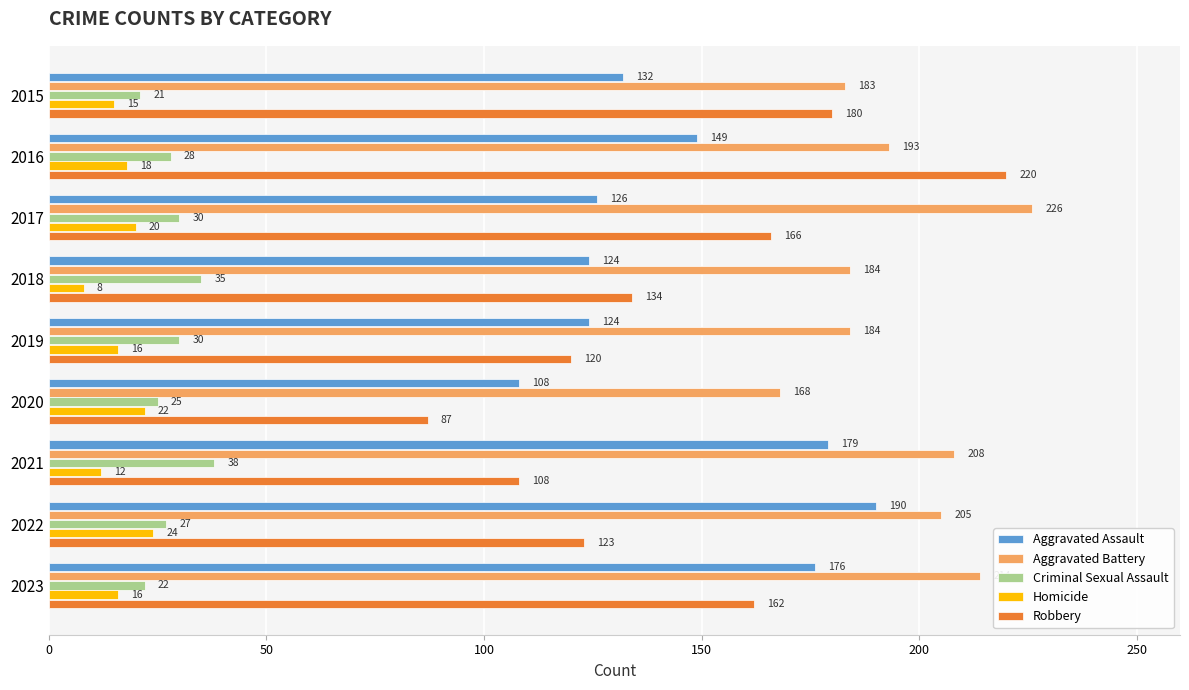

At 2020, list the series in order from smallest to largest.

Homicide, Criminal Sexual Assault, Robbery, Aggravated Assault, Aggravated Battery